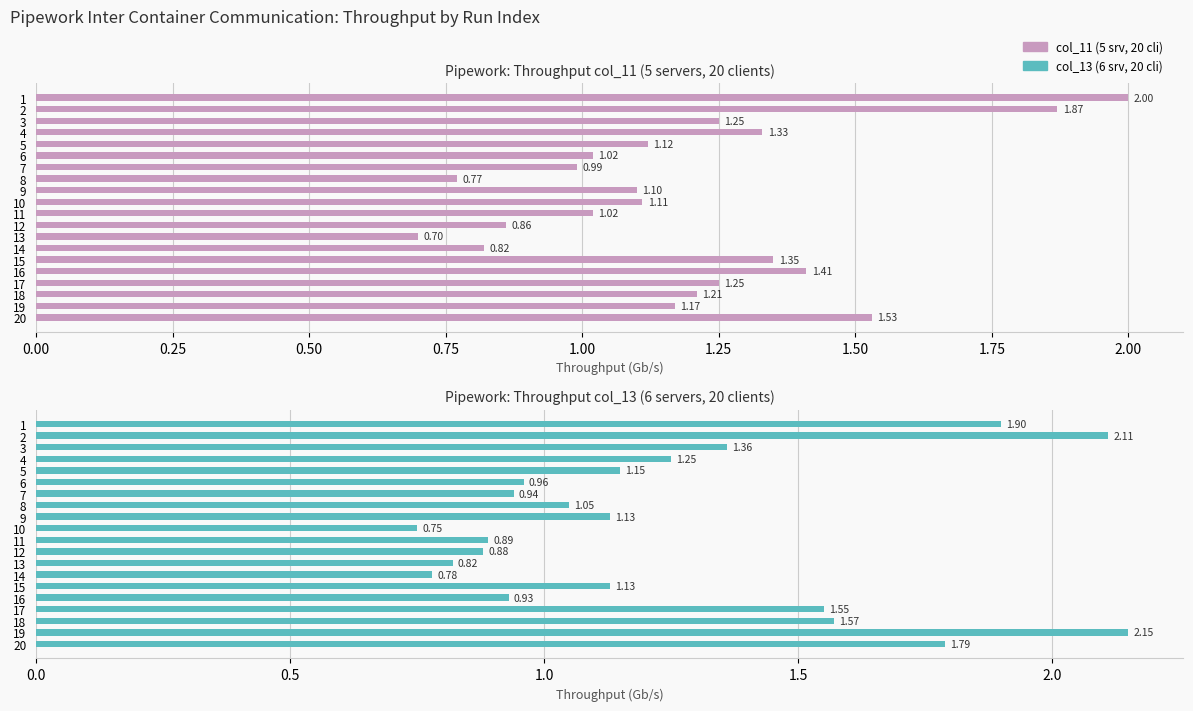

How many data points in Avg Throughput (col_13, 20 clients/6srv) are above 1?

12